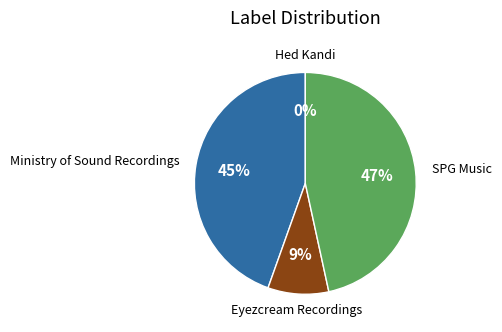

To the nearest percent, what is the difference between the SPG Music and Ministry of Sound Recordings slice percentages?

2%